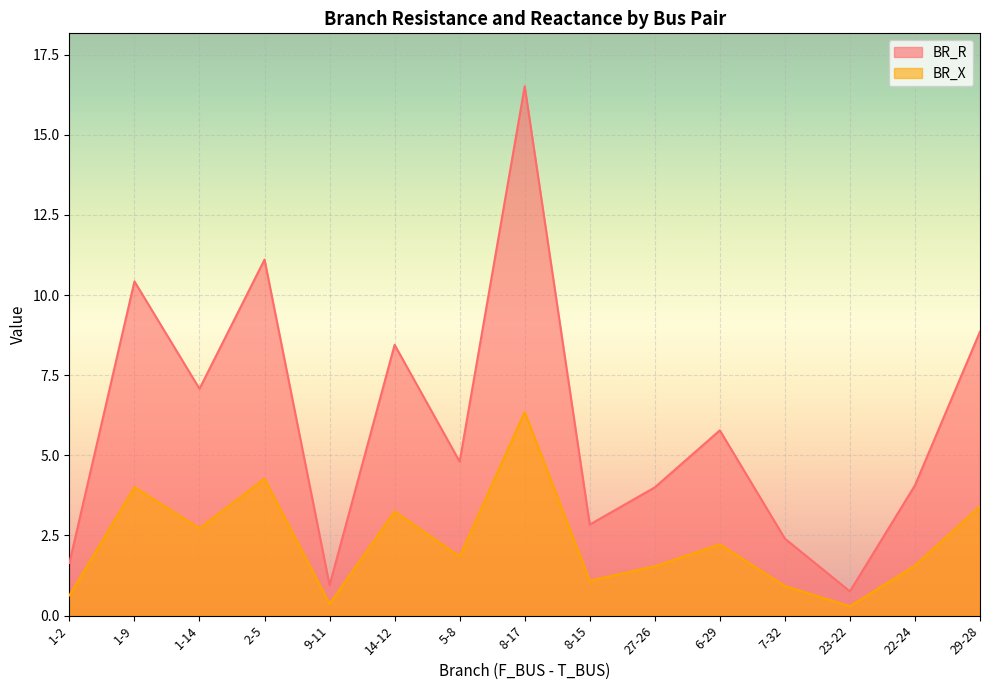

What is the sum of all BR_X values?

34.5